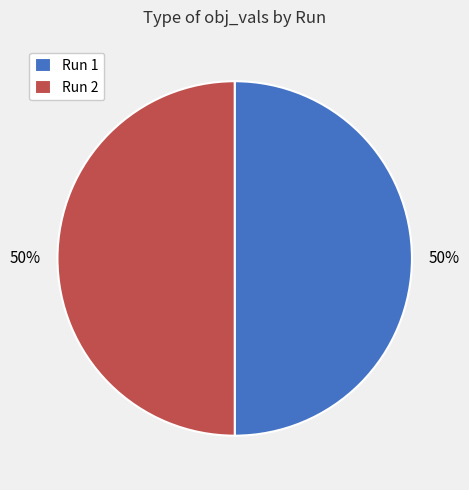

Is the sum of Run 2 and Run 1 greater than half?

Yes